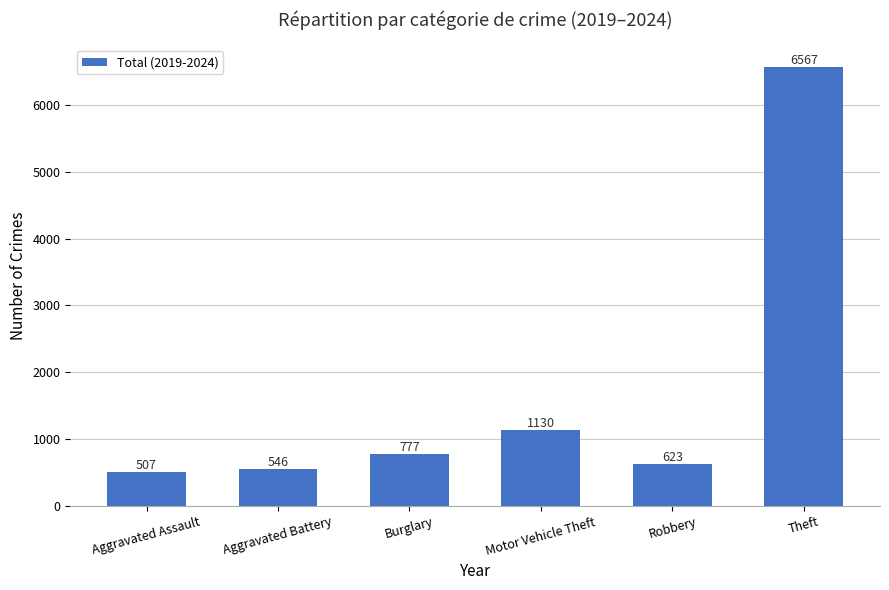

What is the sum of the values at Aggravated Battery and Theft?

7113